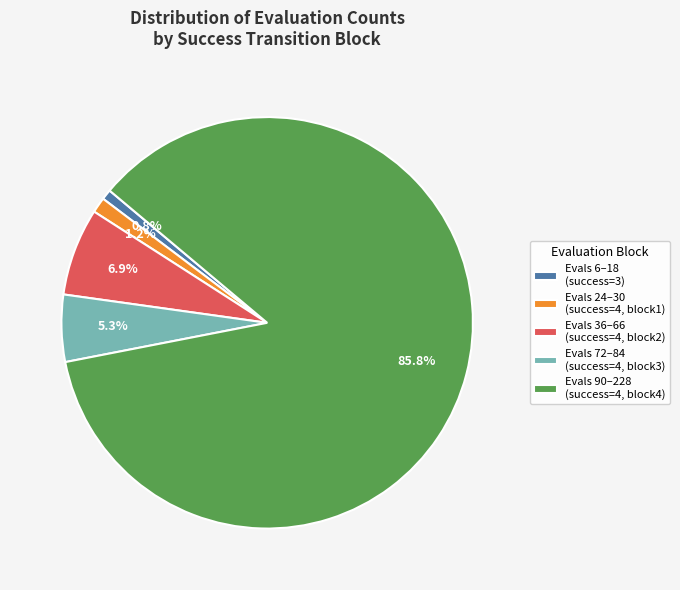

Is Evals 90–228 (success=4, block4) the majority of the pie?

Yes